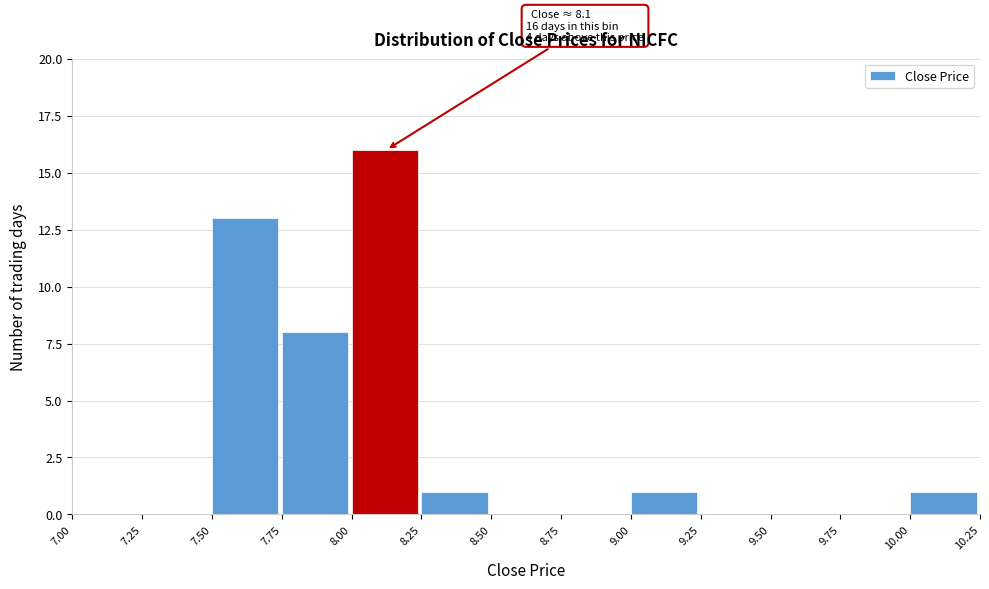

Which range on the x-axis has the tallest bar?

8.00 to 8.25